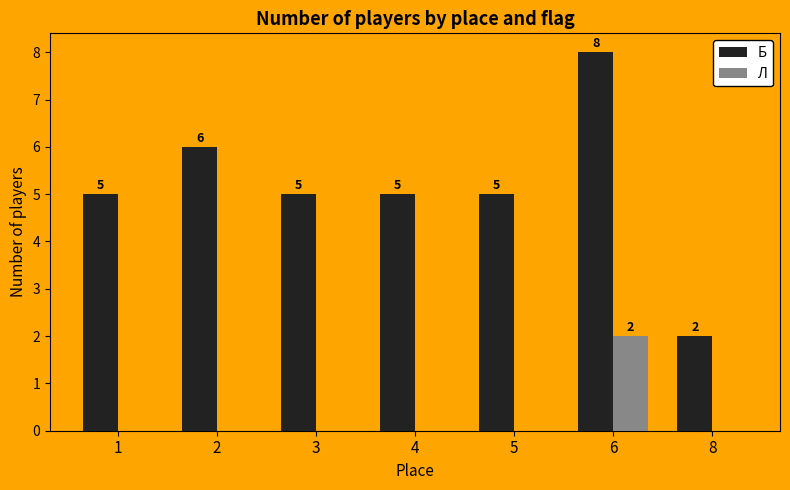

Reading left to right, extract all data points from this chart.

Б: 5	6	5	5	5	8	2
Л: 0	0	0	0	0	2	0